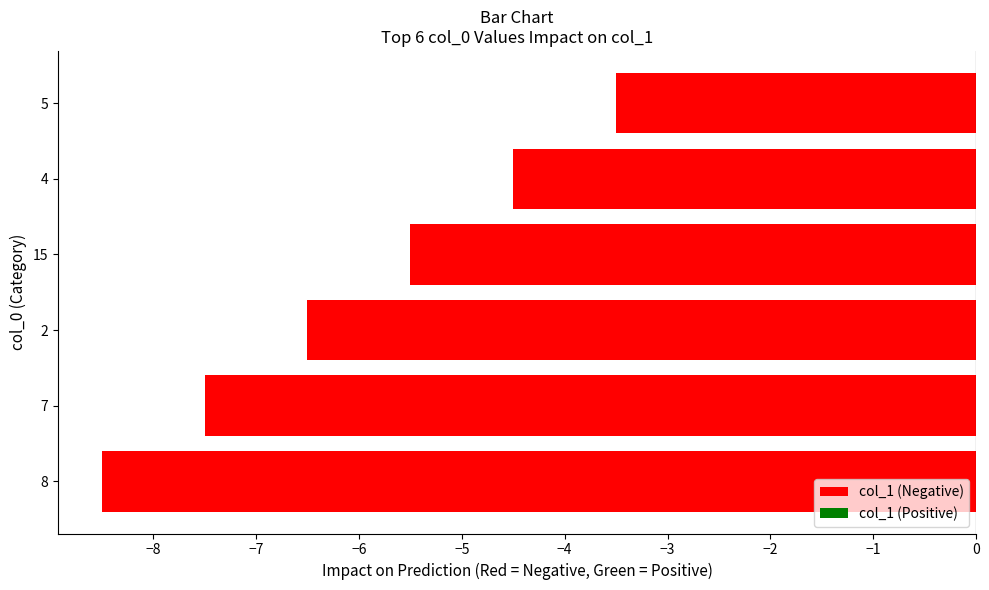

What is the difference between the second highest and second lowest values?

3.0